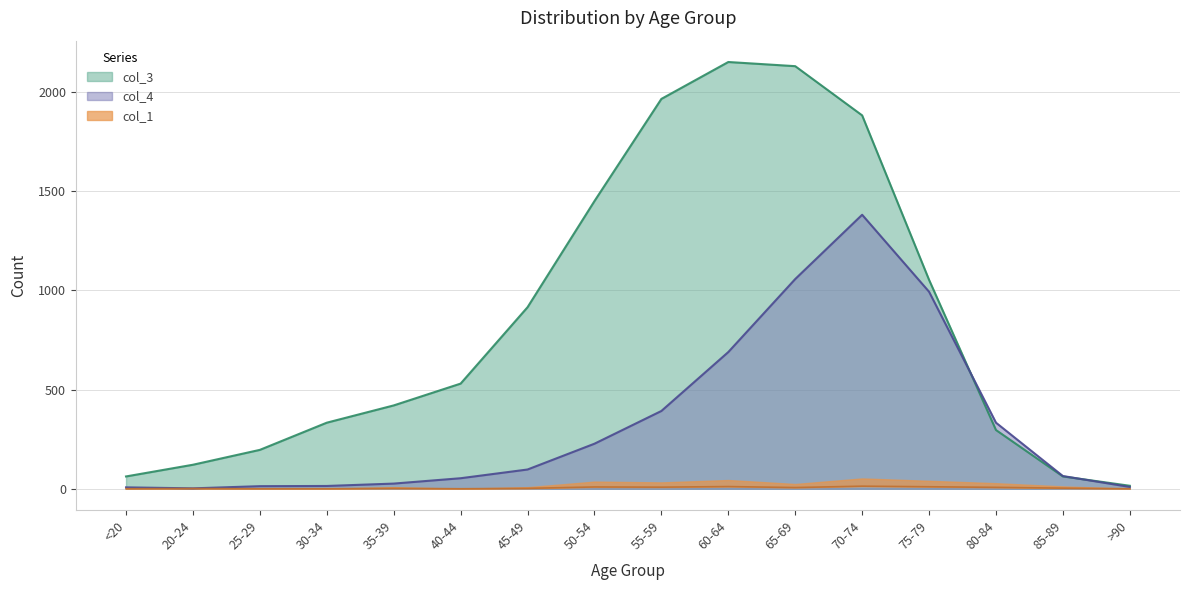

Reading right to left, extract all data points from this chart.

col_1: 0	3	7	10	13	6	11	8	9	2	0	2	0	0	1	0
col_3: 15	62	296	1053	1882	2130	2151	1965	1450	915	530	420	333	196	121	62
col_4: 9	64	333	993	1381	1057	689	392	227	97	53	26	14	13	2	7